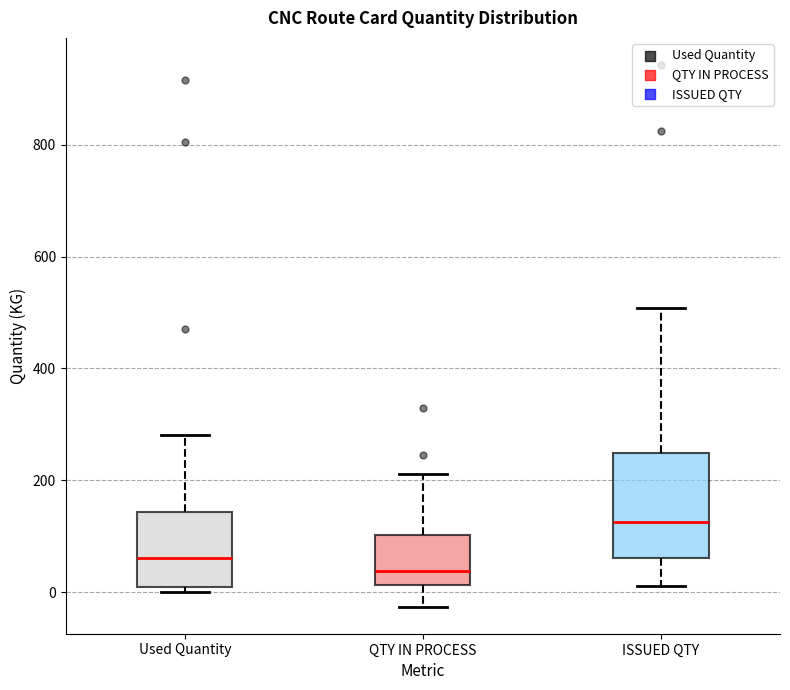

Which box is the tallest, from its lower edge to its upper edge?

ISSUED QTY